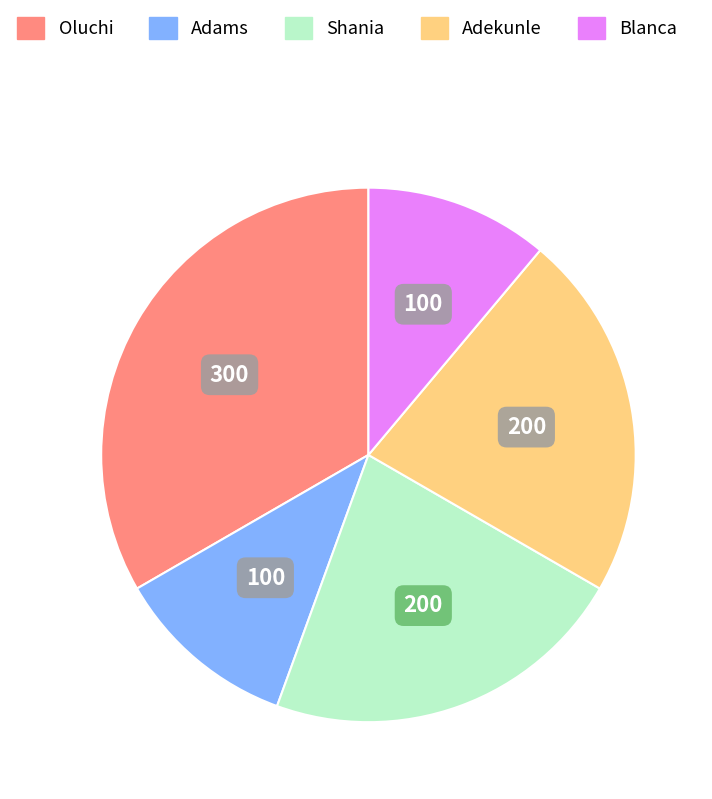

Approximately how many times larger is the value at Adekunle compared to Shania?

1.0